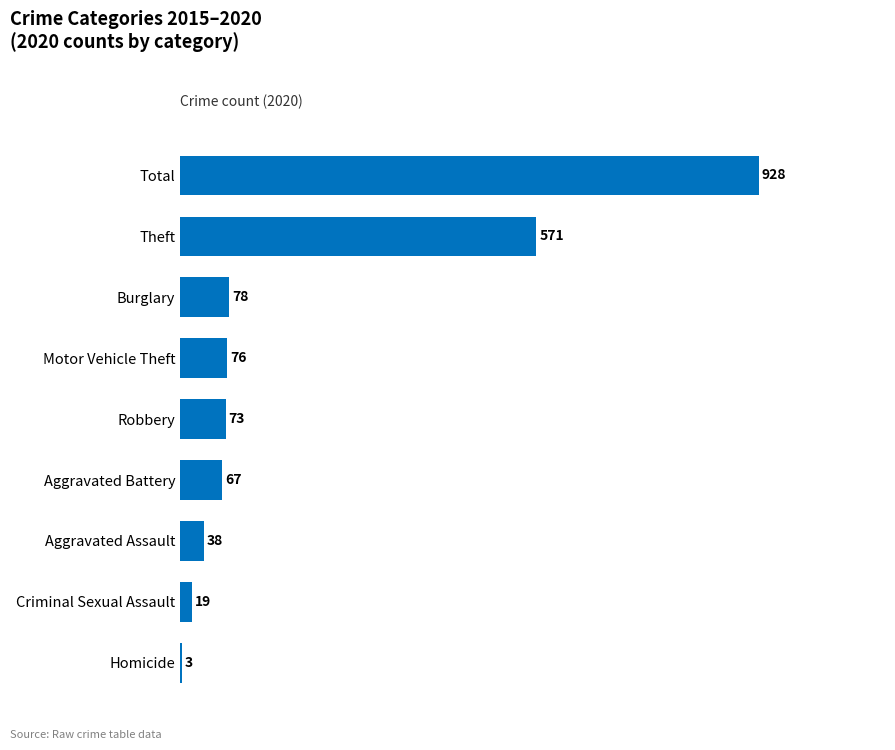

Where is the data nearest to the value 465?

Theft